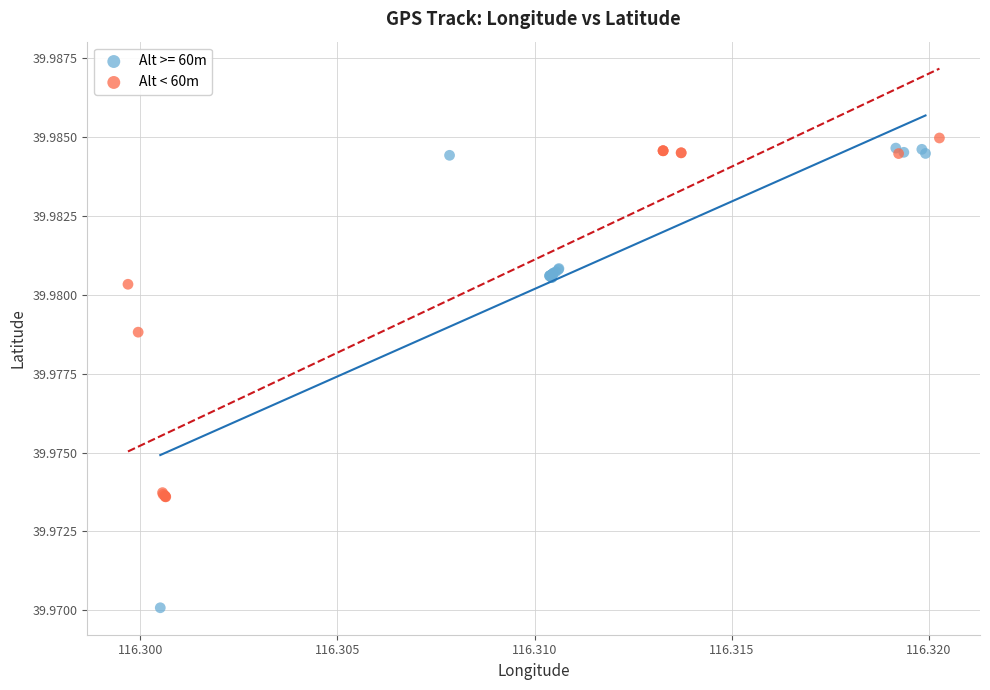

Which series contains the lowest Y value?

Alt >= 60m